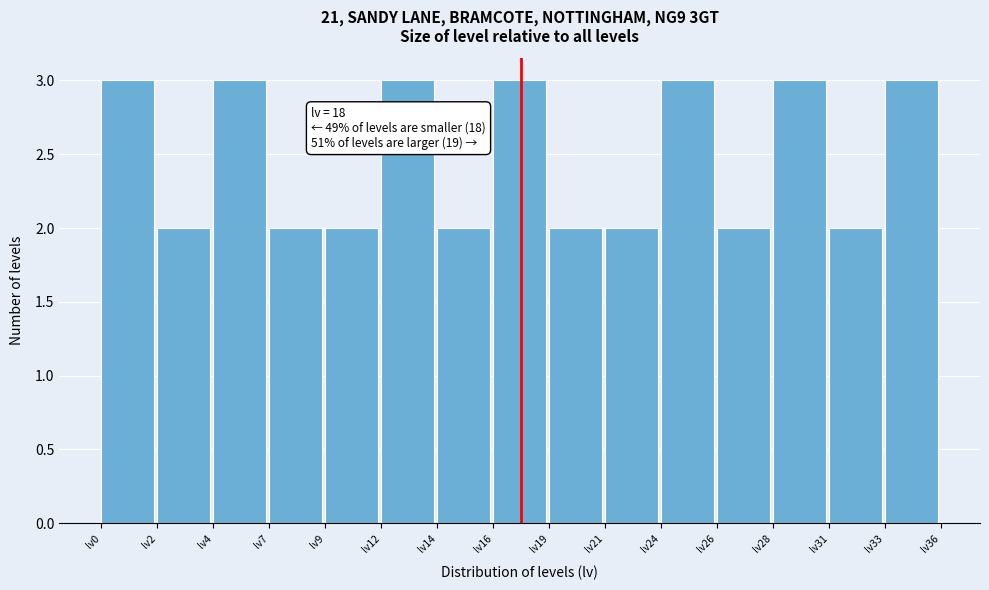

Reading left to right, what are all the values shown in this chart?

lv0=3	lv2=2	lv4=3	lv7=2	lv9=2	lv12=3	lv14=2	lv16=3	lv19=2	lv21=2	lv24=3	lv26=2	lv28=3	lv31=2	lv33=3